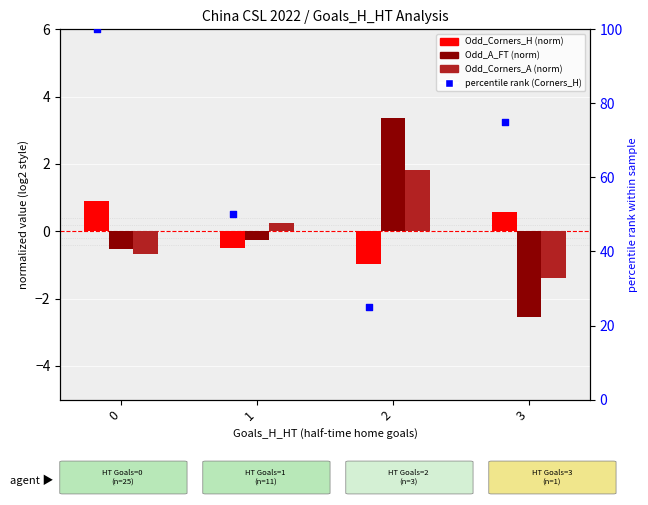

Which series has the widest spread of Y values?

percentile rank